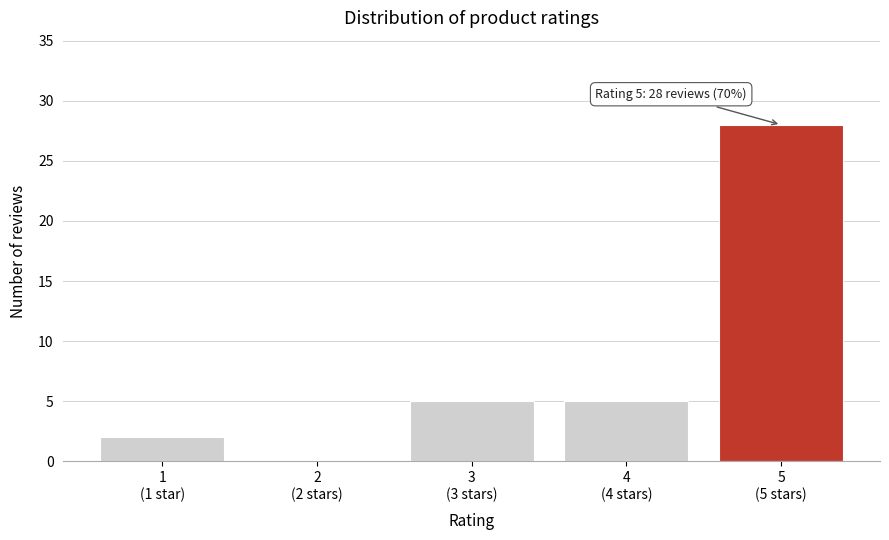

What is the sum of all values?

40